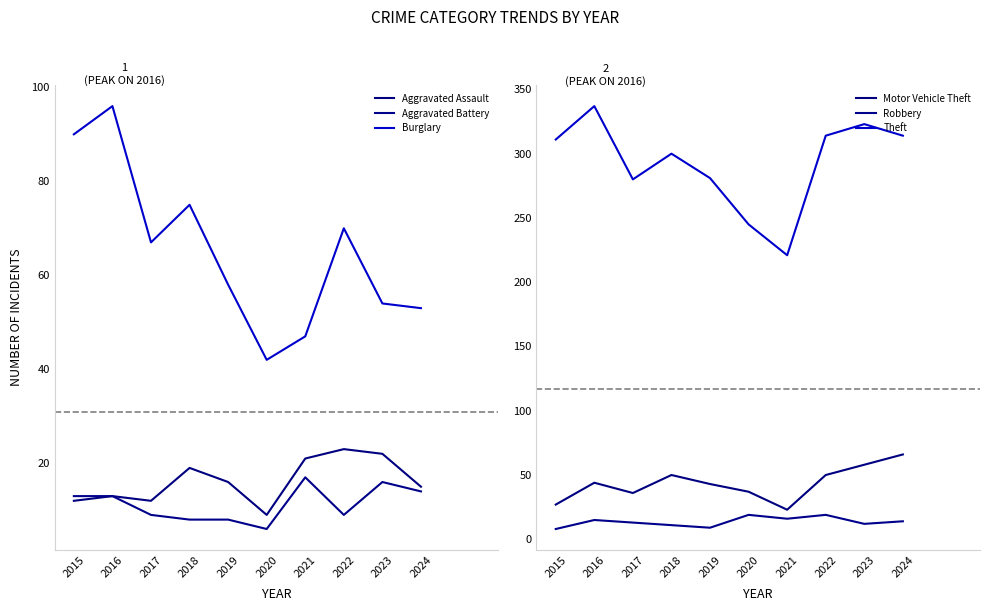

How many interior local peaks does the Motor Vehicle Theft series have?

2